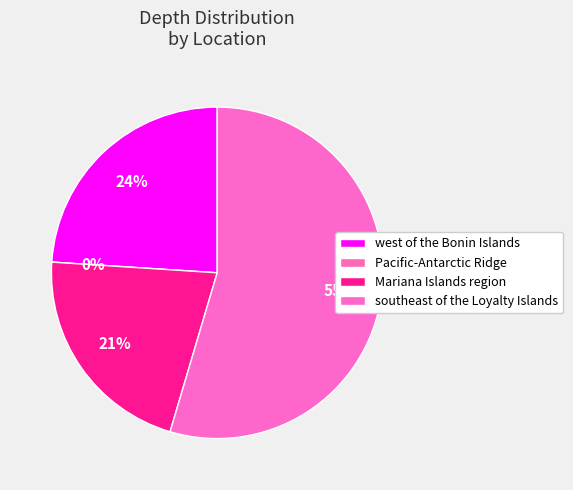

To the nearest percent, what is the difference between the largest and smallest slice percentages?

55%